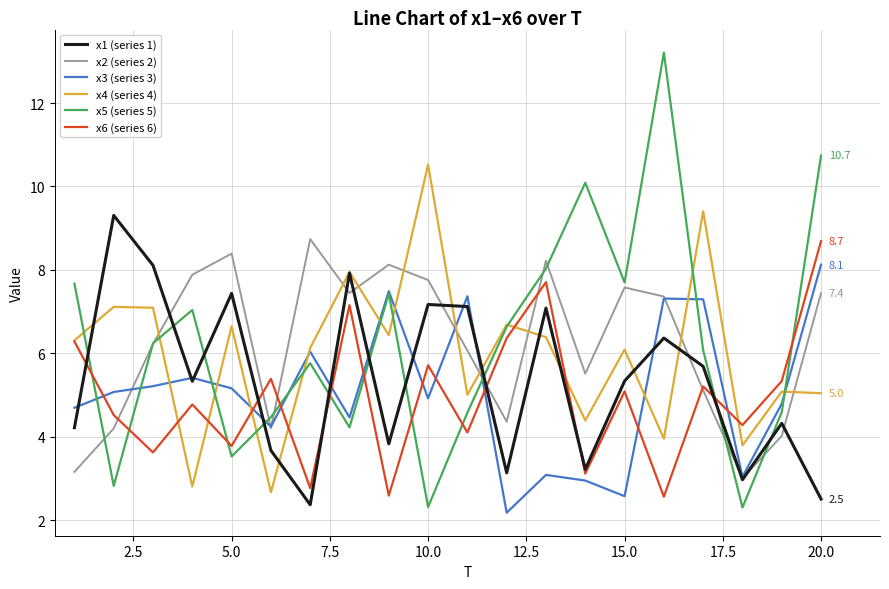

After their last crossing, which series has the higher values: x5 (series 5) or x1 (series 1)?

x5 (series 5)